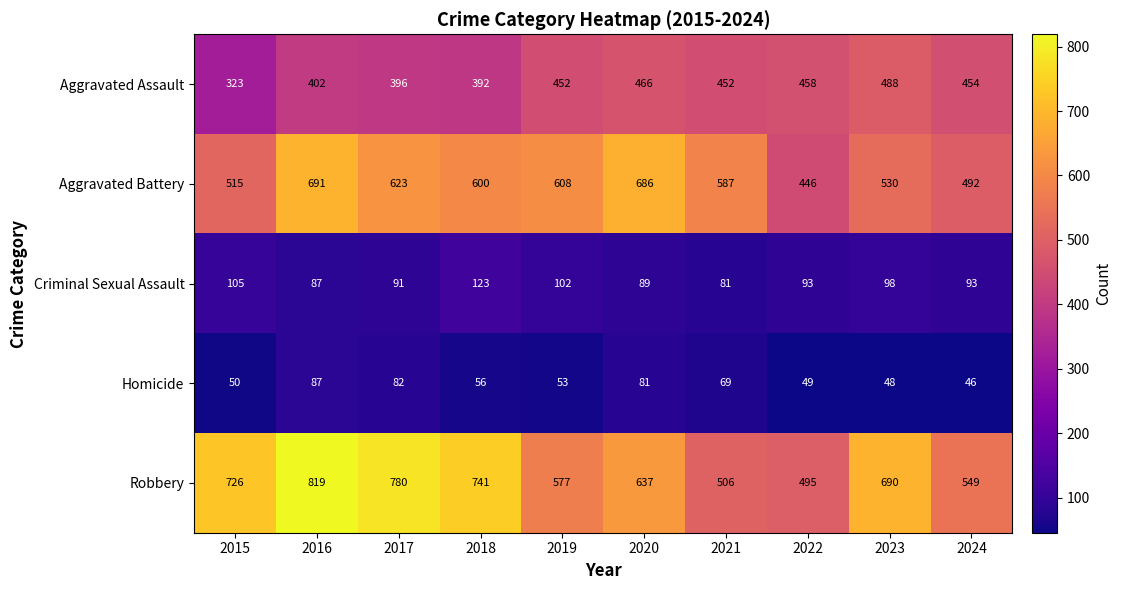

The Aggravated Battery series shows 308 at 2022. True or false?

False